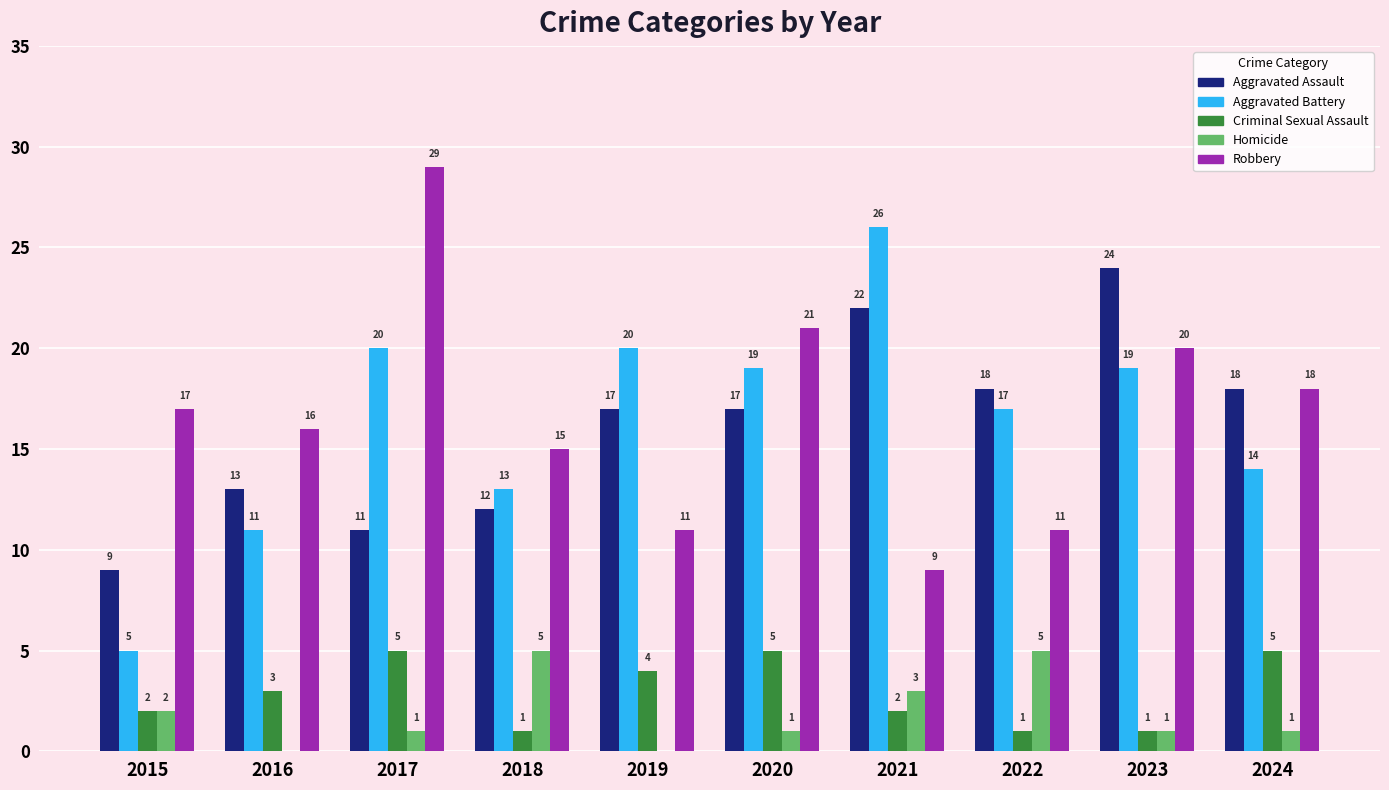

Which label corresponds to the largest value in the chart?

2017